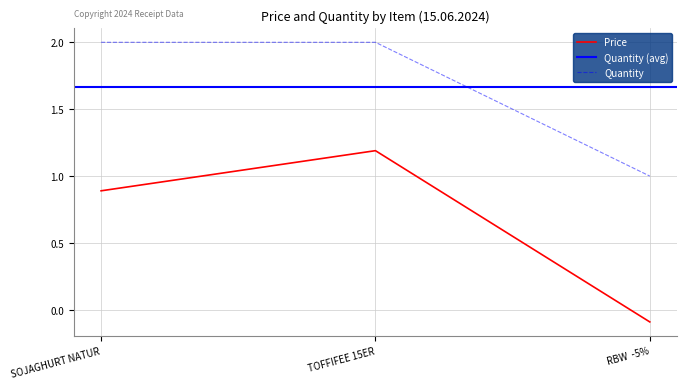

Rank the categories by Price value from highest to lowest.

TOFFIFEE 15ER, SOJAGHURT NATUR, RBW  -5%